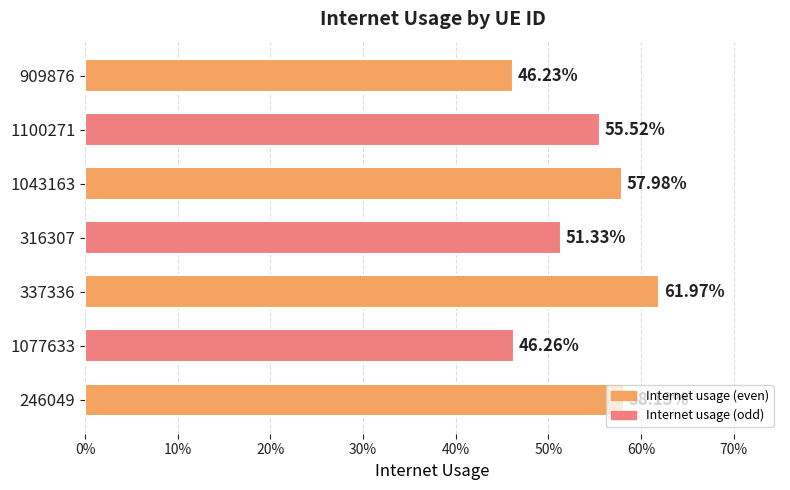

Are the bars horizontal?

Yes